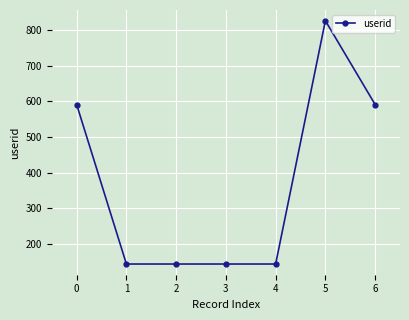

Reading left to right, transcribe all the data shown in this chart.

591	144	144	144	144	826	591